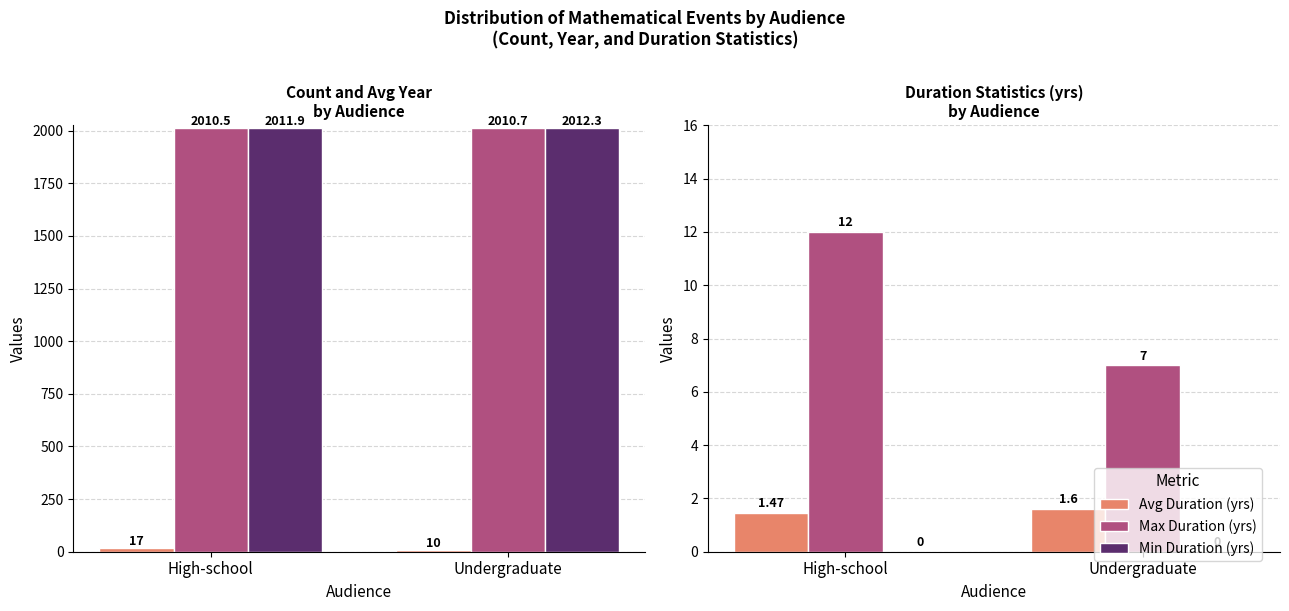

Rank the categories by Min Duration (yrs) value from lowest to highest.

High-school, Undergraduate